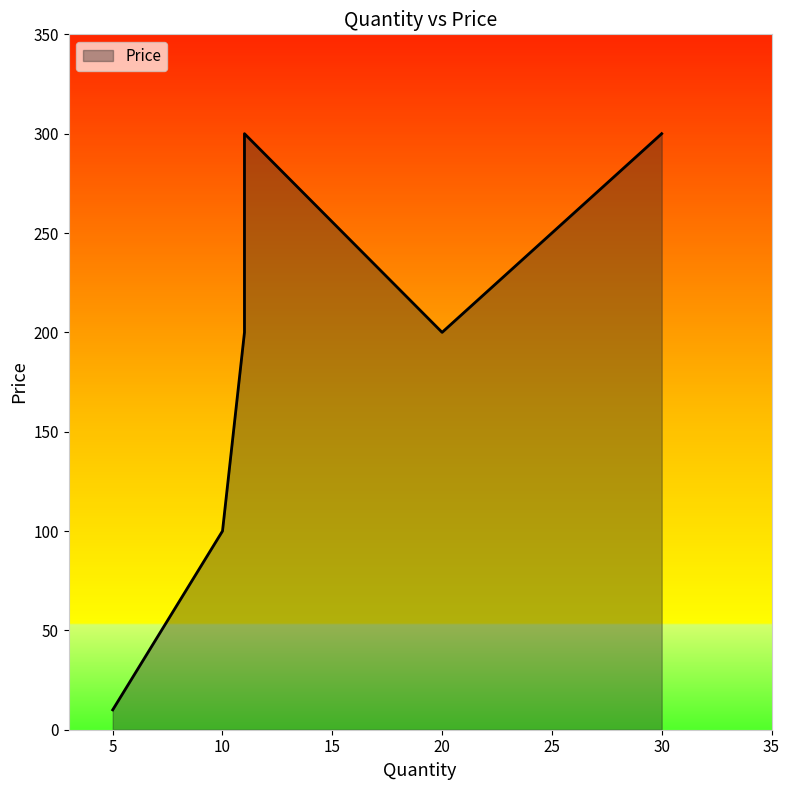

The value at 5 is 6. True or false?

False